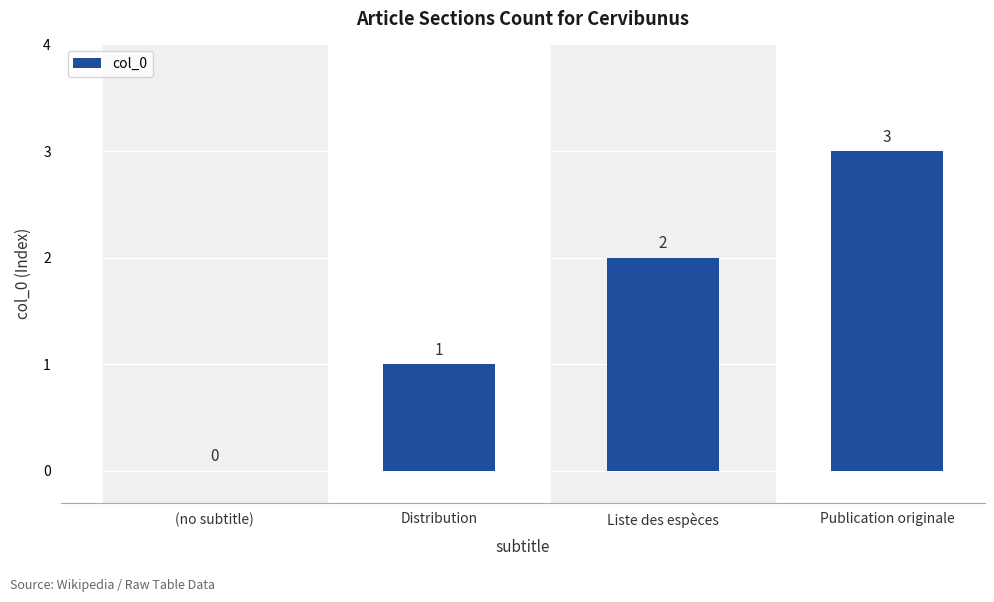

Which label corresponds to the largest value in the chart?

Publication originale